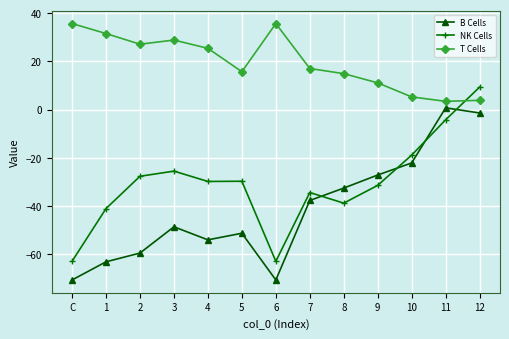

Where is the first local maximum for B Cells?

3